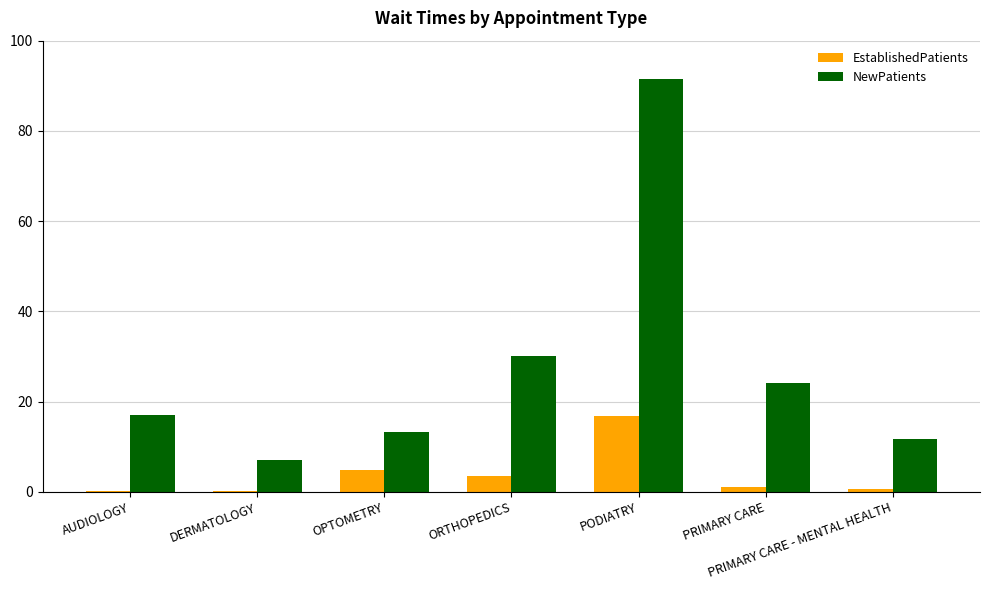

What are all the series names shown in the legend?

EstablishedPatients, NewPatients